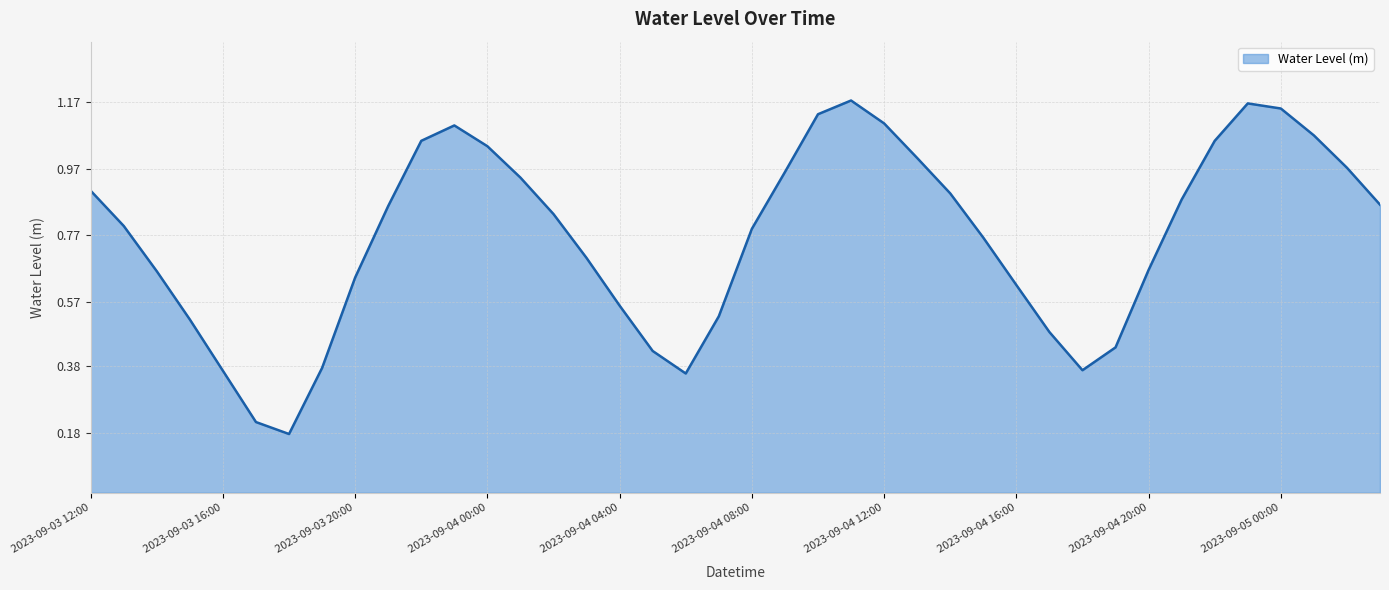

What is the average value?

0.8